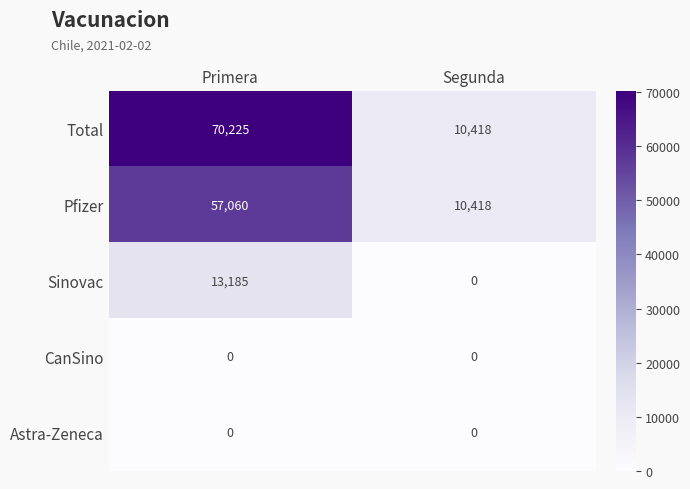

At which label is Sinovac closest to 6592?

Segunda